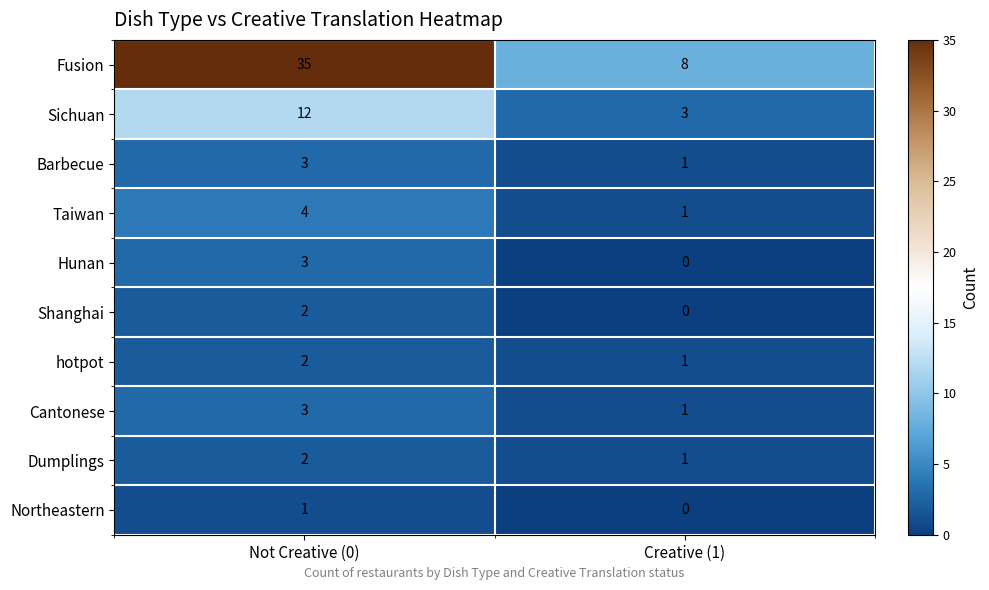

What is the greatest value displayed?

35